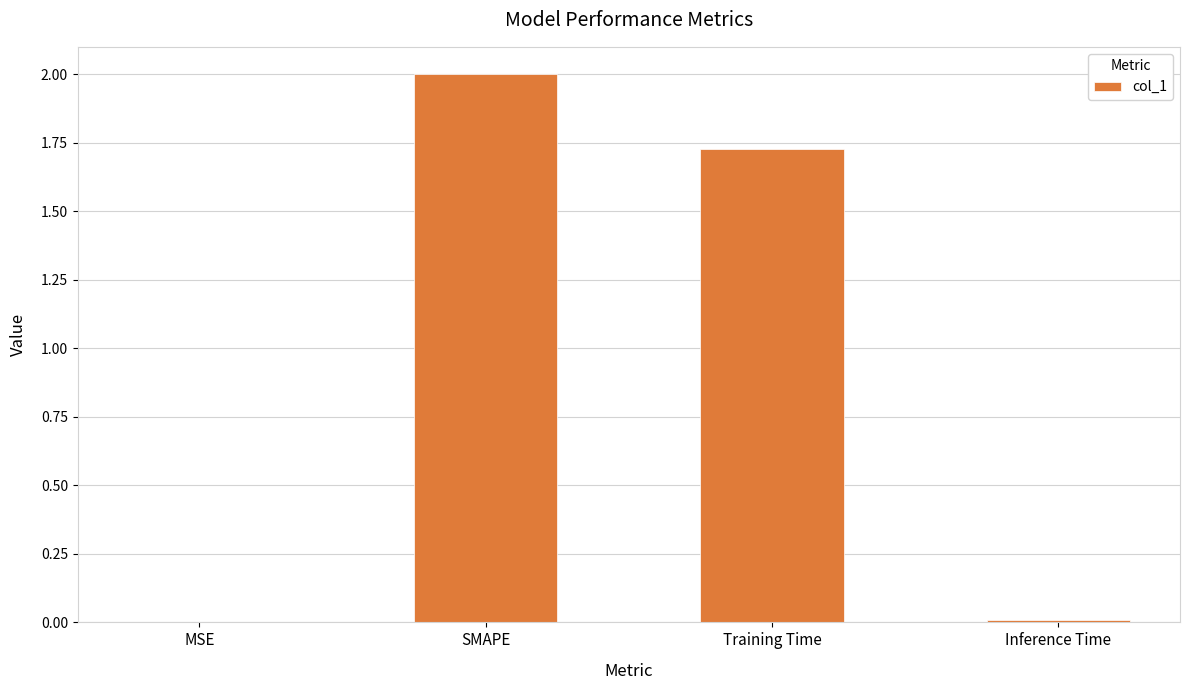

Is it true that the value at SMAPE is 3.2?

False